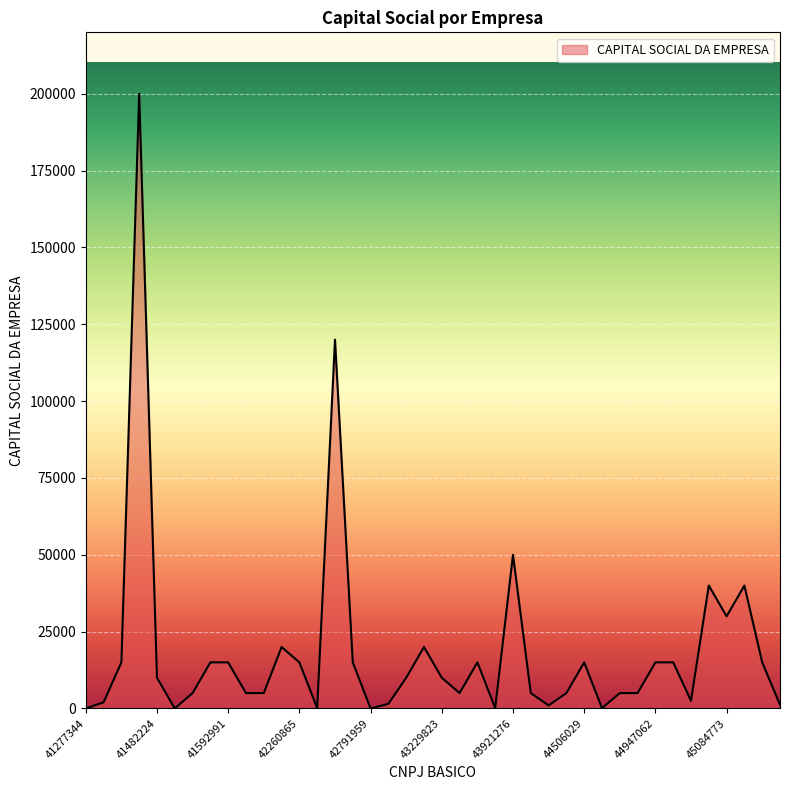

What is the maximum value shown in the chart?

200000